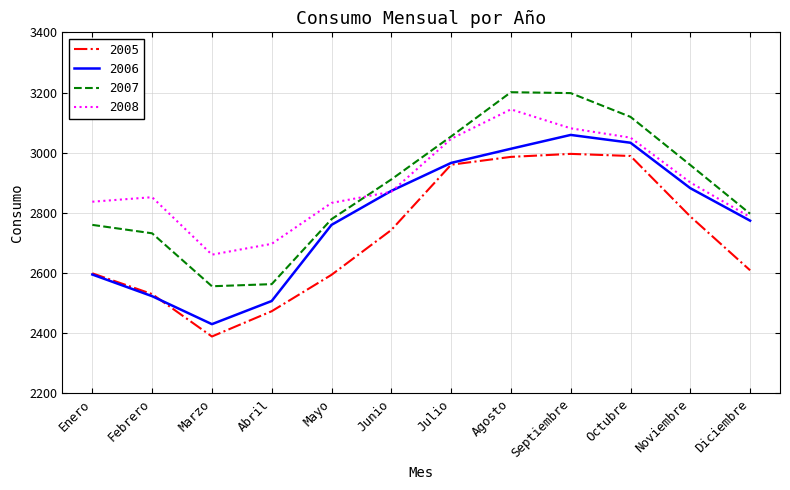

What value does the 2006 series have at Noviembre, to the nearest 50?

2900